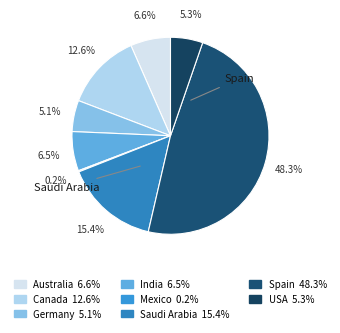

What is the total percentage of Canada and India?

19.1%